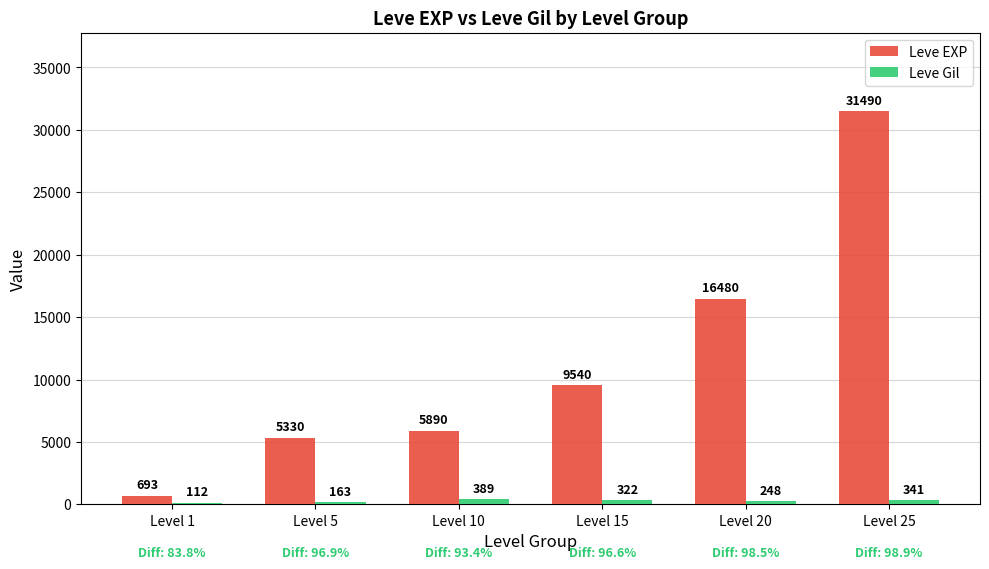

Does the chart contain stacked bars?

No